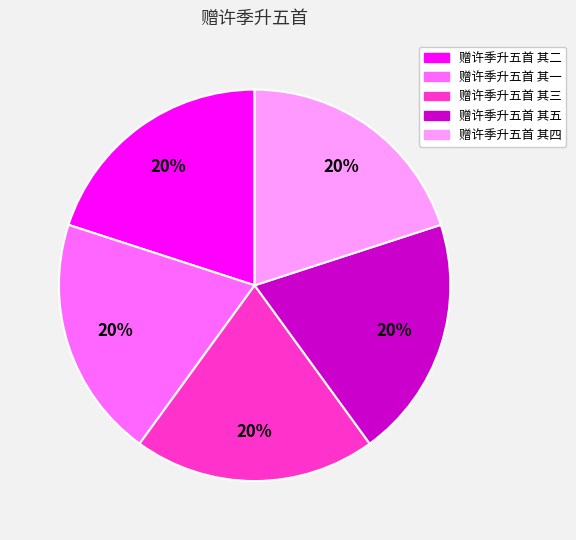

Is there a majority slice in this chart?

No